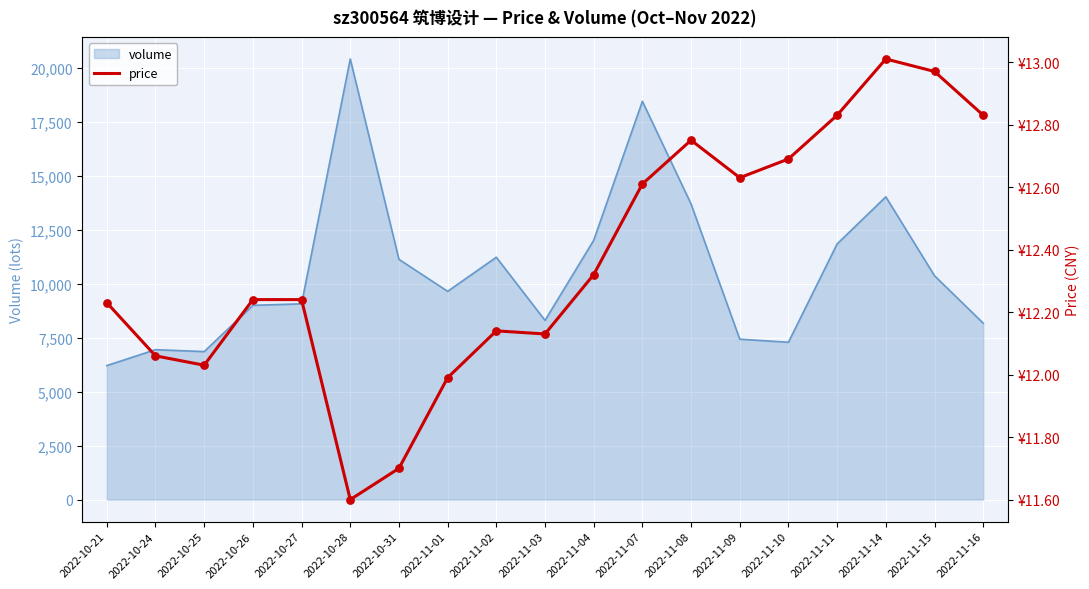

Between 2022-11-04 and 2022-10-26, which is larger?

2022-11-04